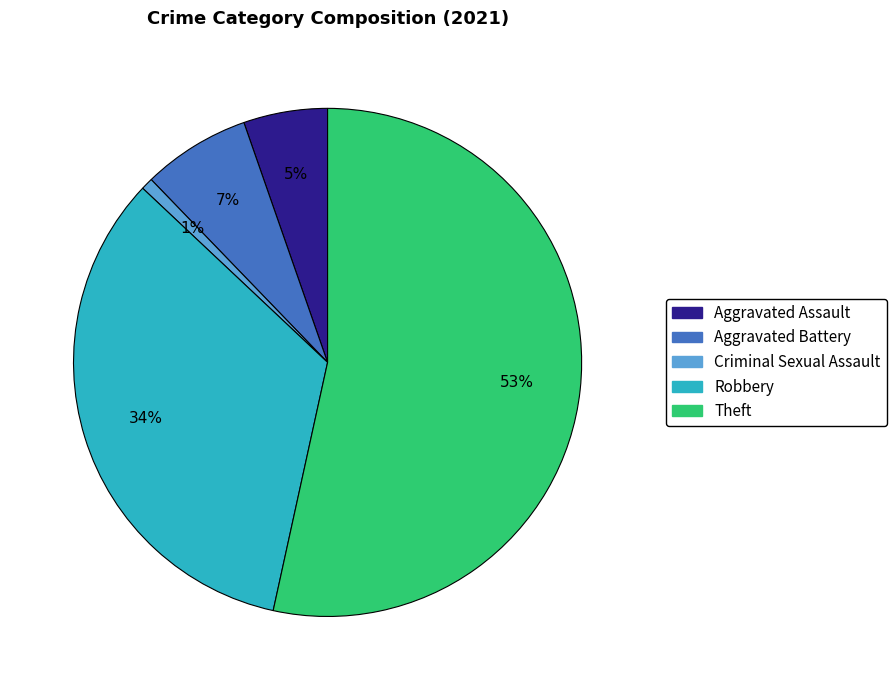

What percentage is the Criminal Sexual Assault slice, to the nearest percent?

1%